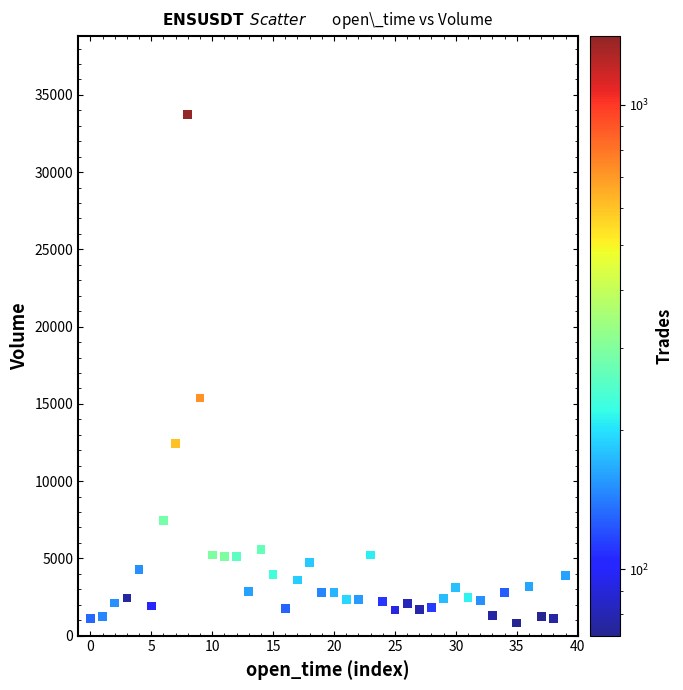

What Y value in the scatter plot is closest to 17279?

15384.7